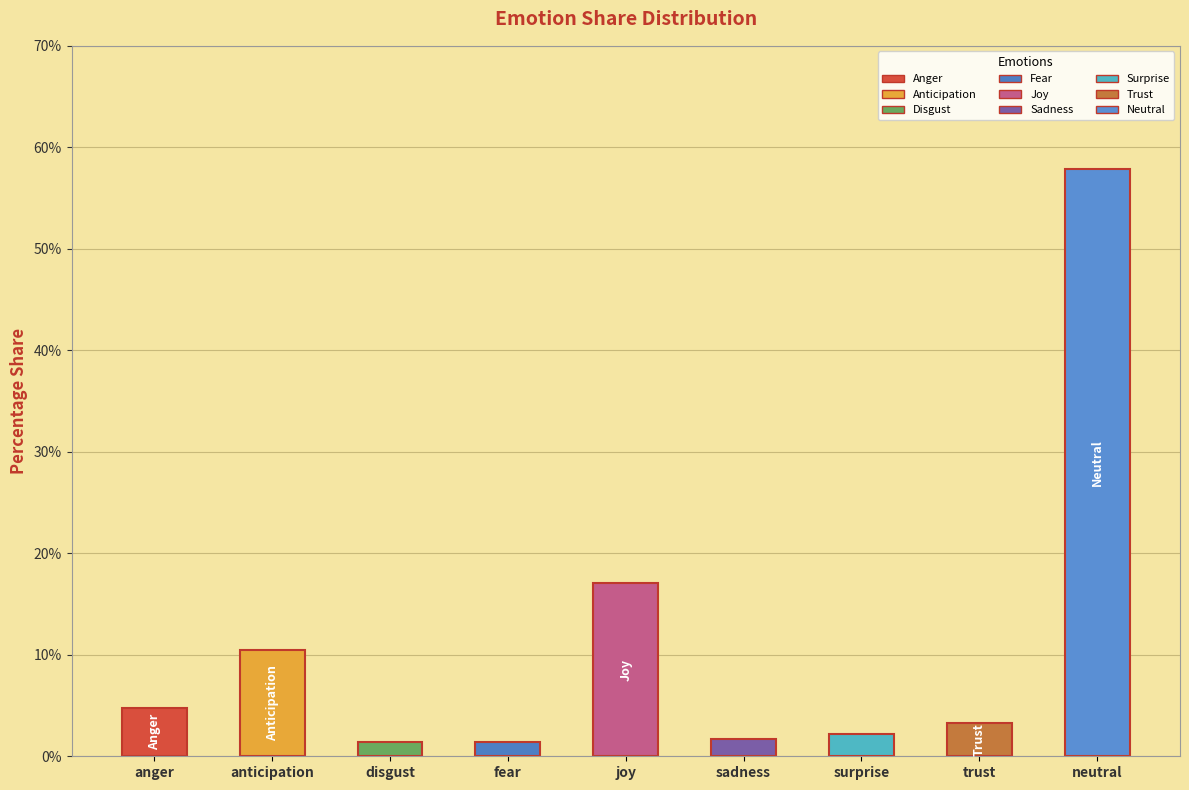

At which label is the value closest to 0?

disgust